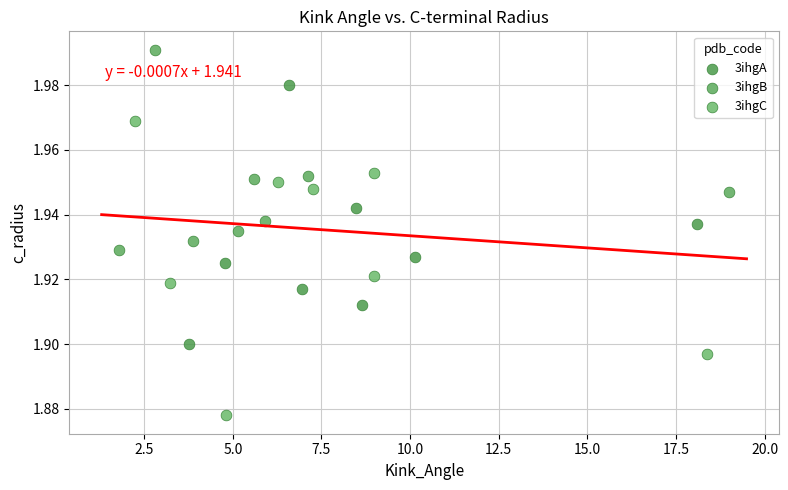

Which series contains the highest Y value?

3ihgB